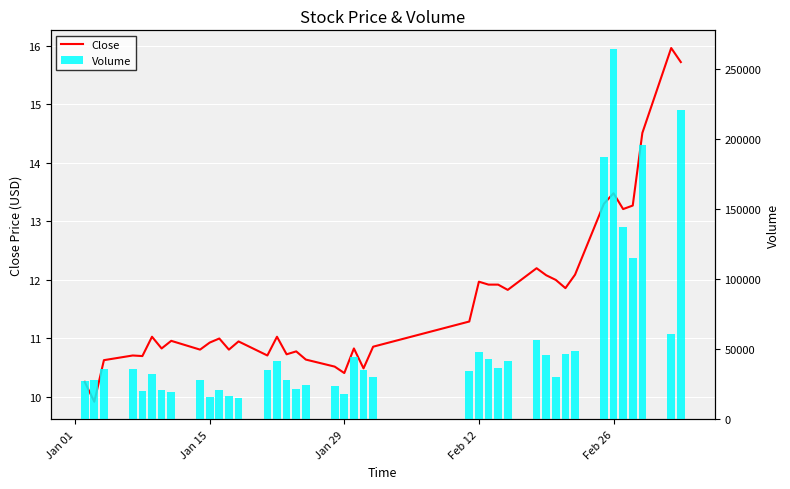

What is the sum of all Close values?

465.1